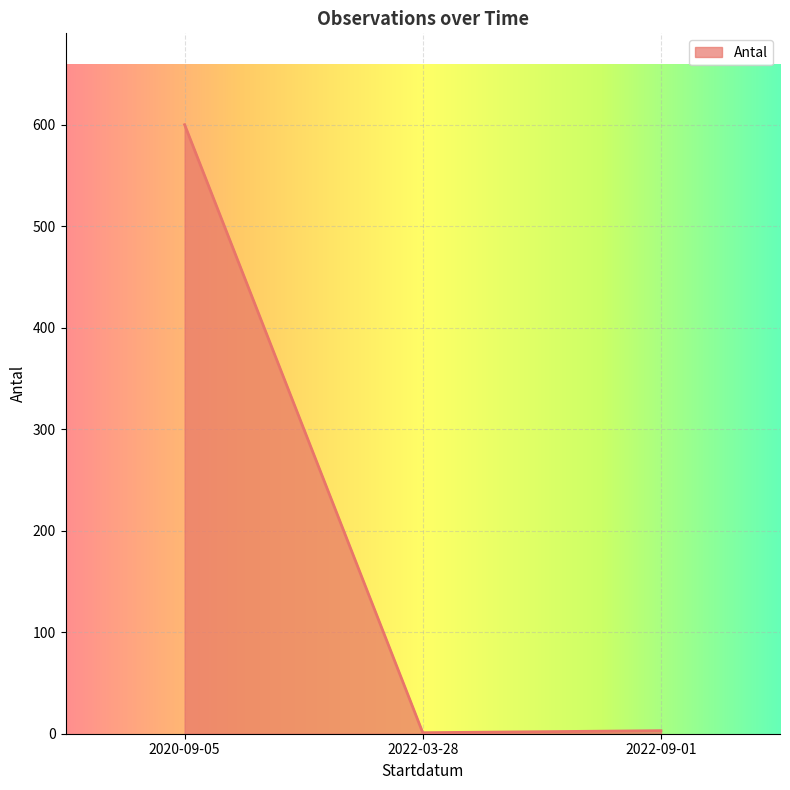

The chart shows a value of 1 at 2022-03-28. True or false?

True